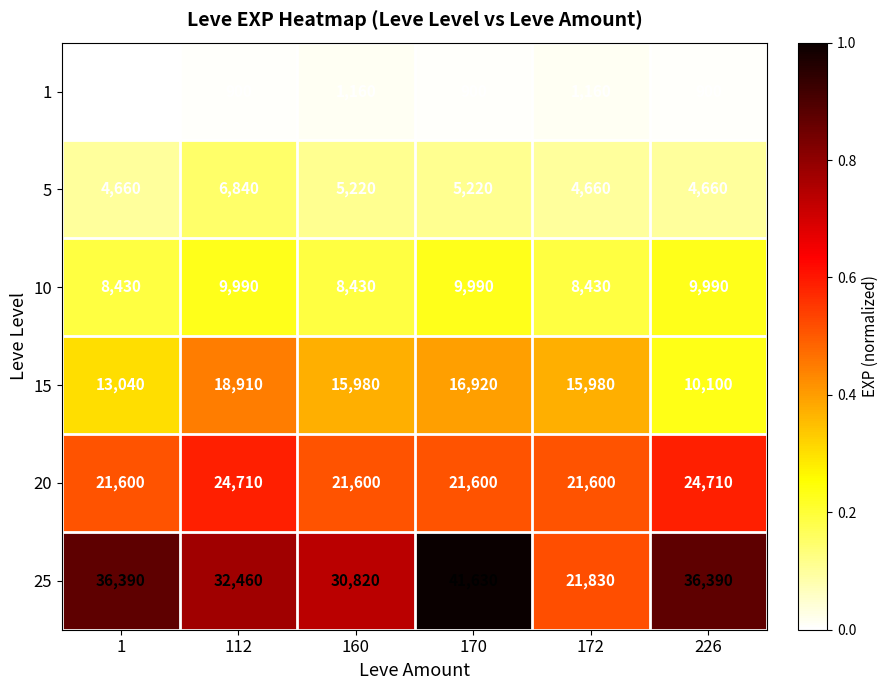

Rank the series at 160 from lowest to highest value.

1, 5, 10, 15, 20, 25